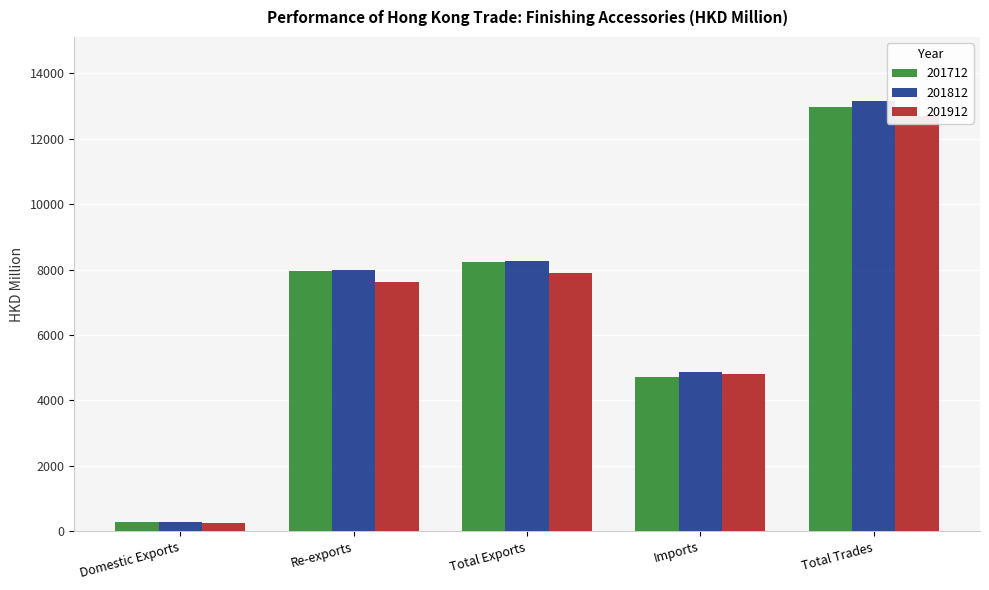

Reading left to right, extract all data points from this chart.

201712: 290.0	7951.4	8241.4	4717.9	12959.3
201812: 270.7	7992.5	8263.2	4879.0	13142.3
201912: 266.5	7623.5	7890.0	4819.2	12709.2